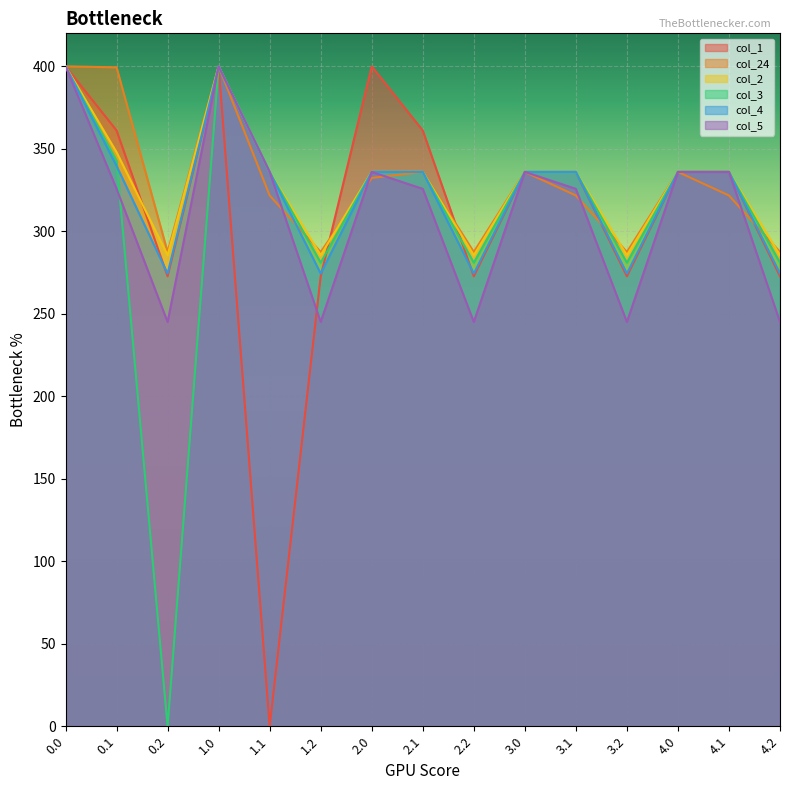

The col_3 series shows 0.0 at 0.2. True or false?

True